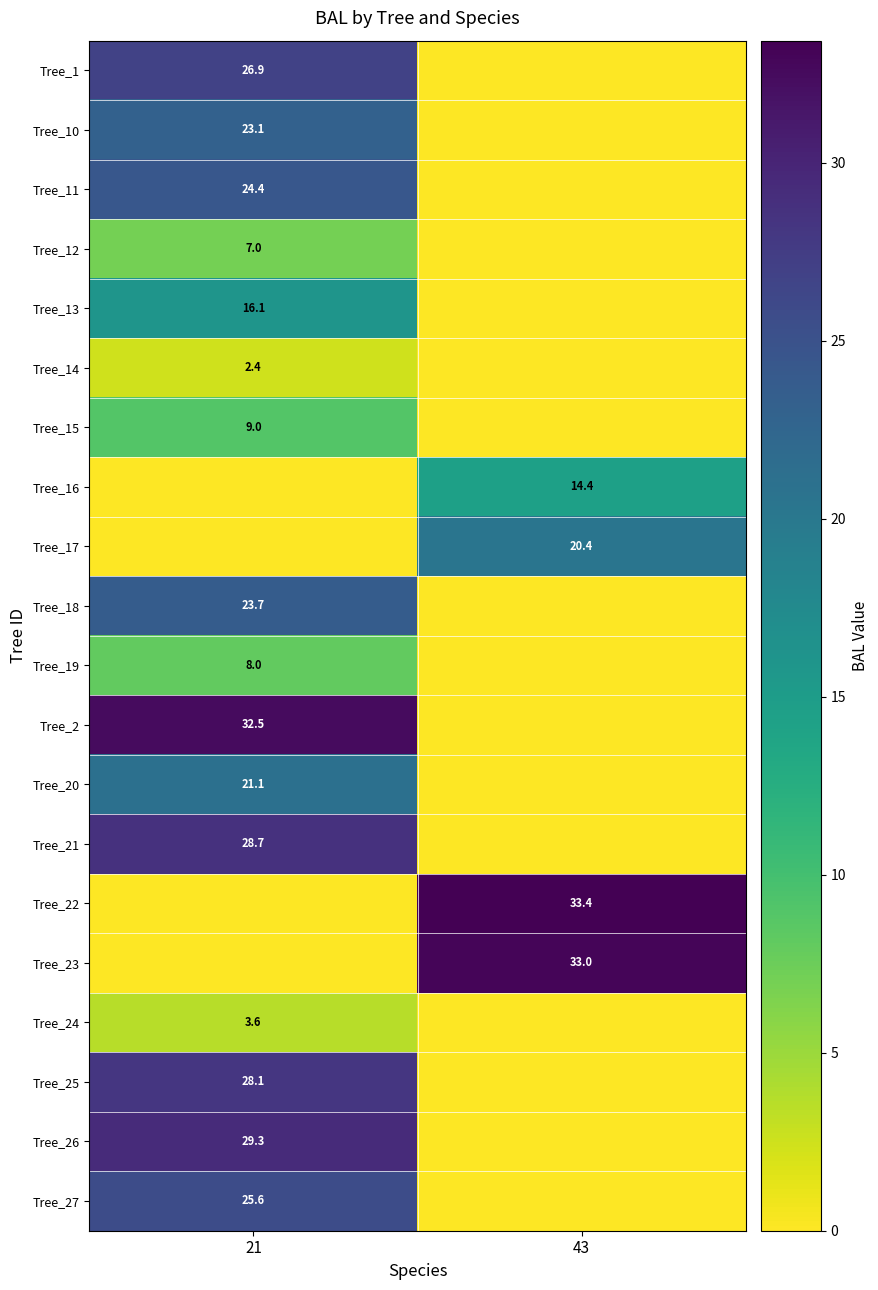

True or false: Tree_12 has a value of 7.0 at 21.

True